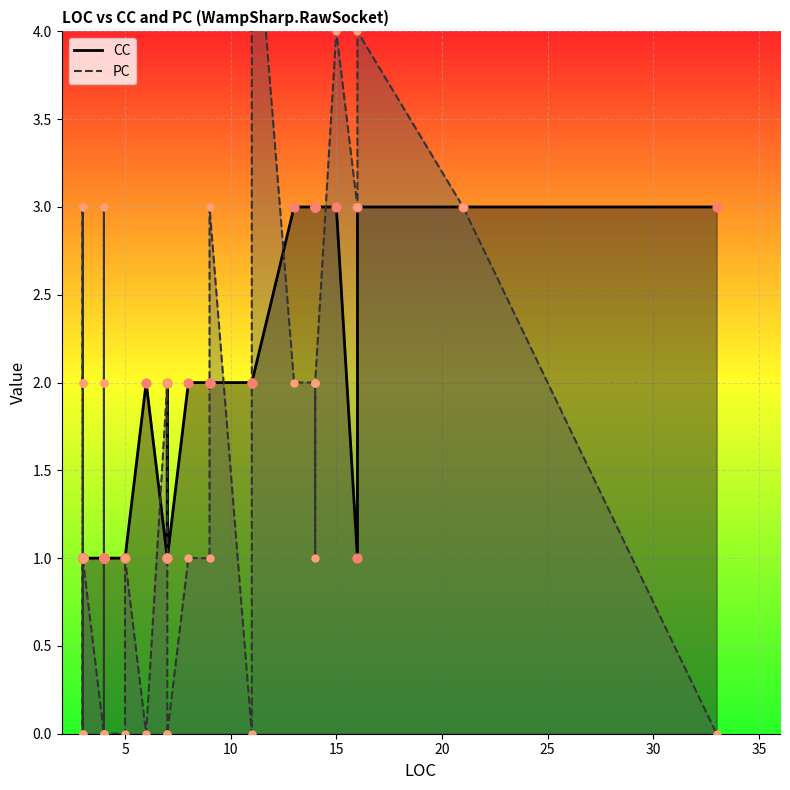

Is the value of CC at 3 greater than the value of PC at 3?

No